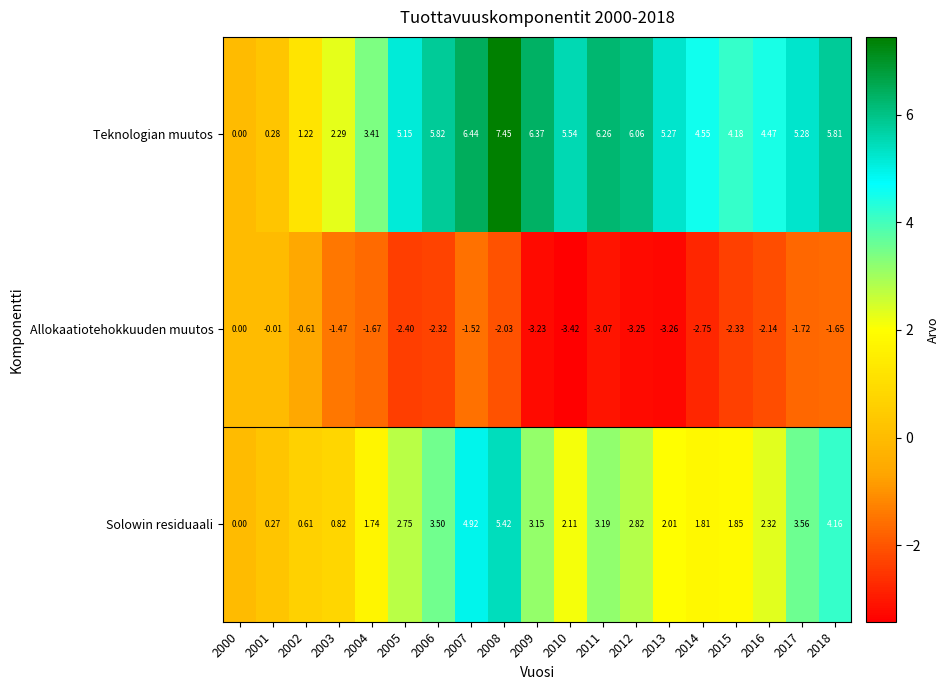

At 2017, list the series in order from smallest to largest.

Allokaatiotehokkuuden muutos, Solowin residuaali, Teknologian muutos